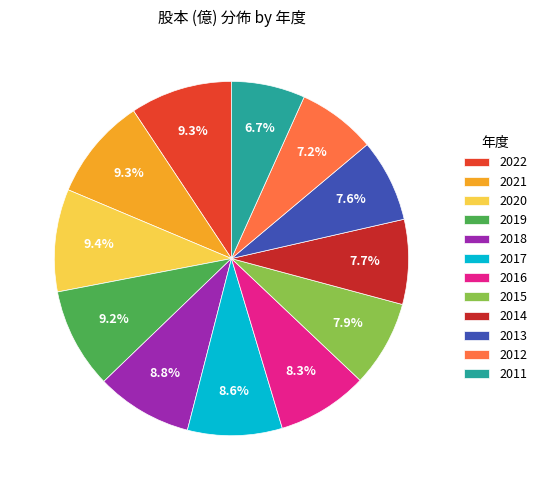

Does any single category account for the majority?

No